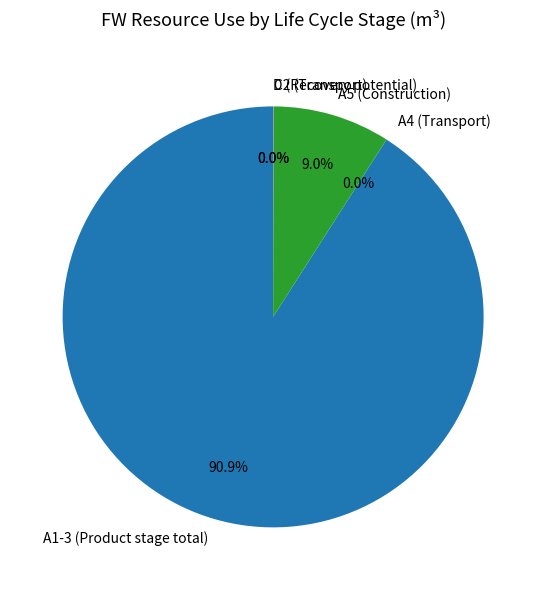

What is the largest slice in the pie chart?

A1-3 (Product stage total)